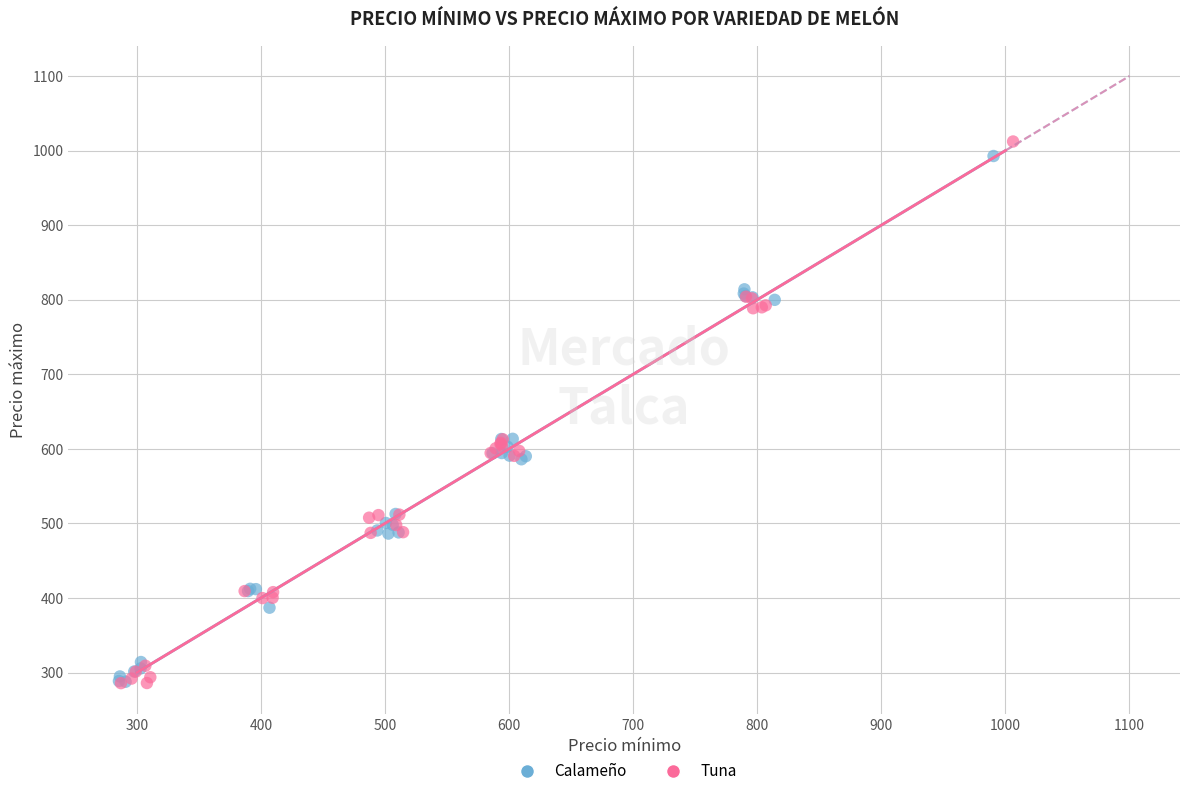

What are all the series names shown in the legend?

Calameño, Tuna